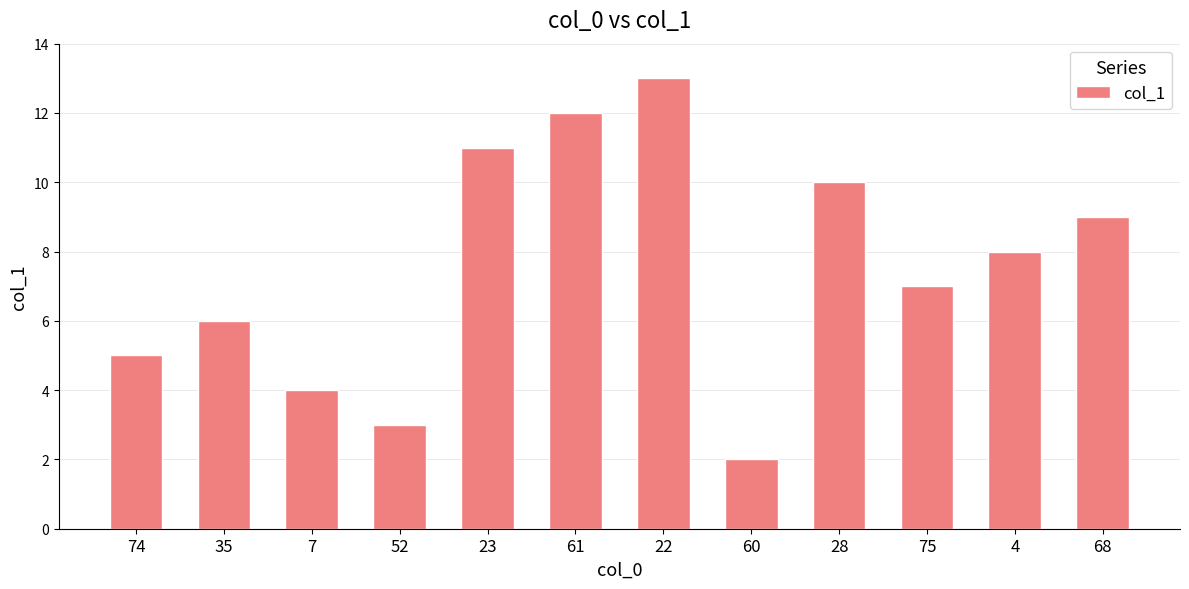

List the labels in order of value, largest first.

22, 61, 23, 28, 68, 4, 75, 35, 74, 7, 52, 60